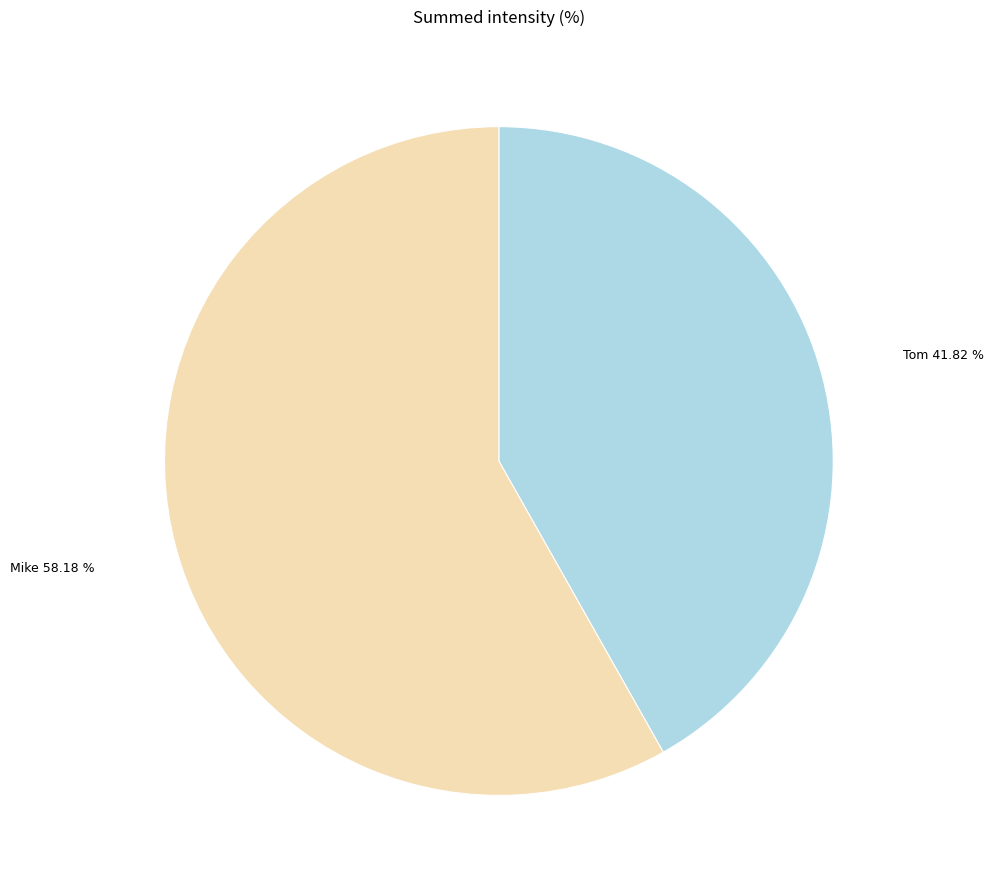

Combined, what portion of the pie is Mike and Tom?

100.0%